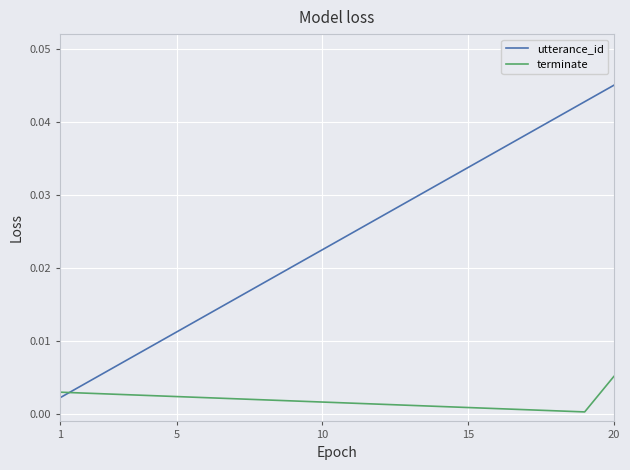

Rank the series by their maximum value, from highest to lowest.

utterance_id, terminate